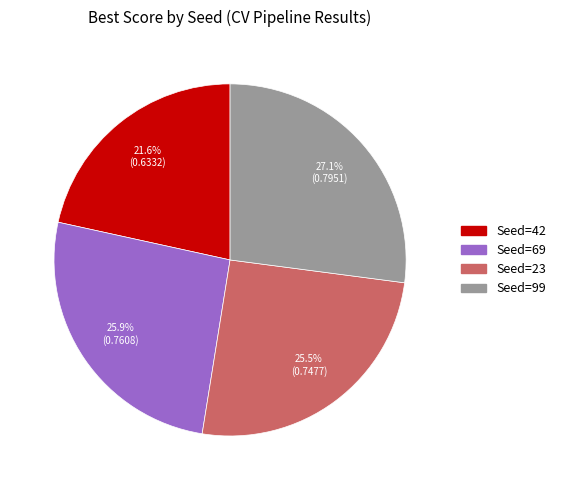

Count the number of slices in the pie.

4